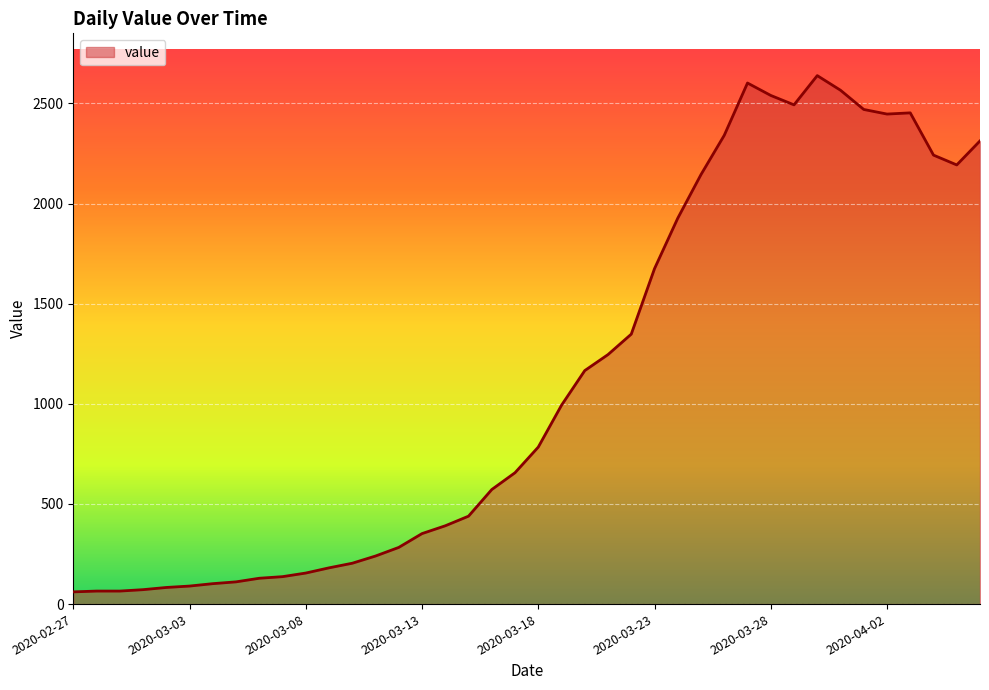

What is the greatest value displayed?

2639